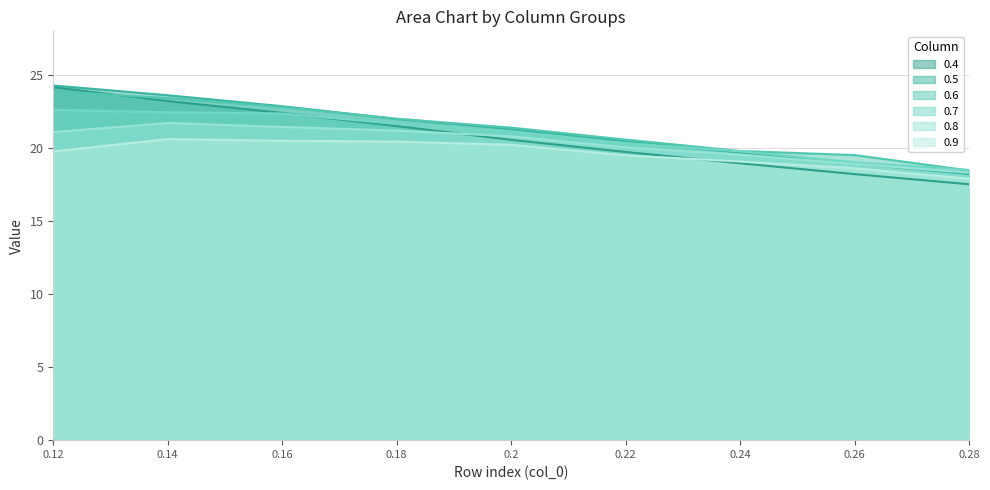

List the series in order of their peak value, highest first.

0.5, 0.4, 0.6, 0.7, 0.8, 0.9